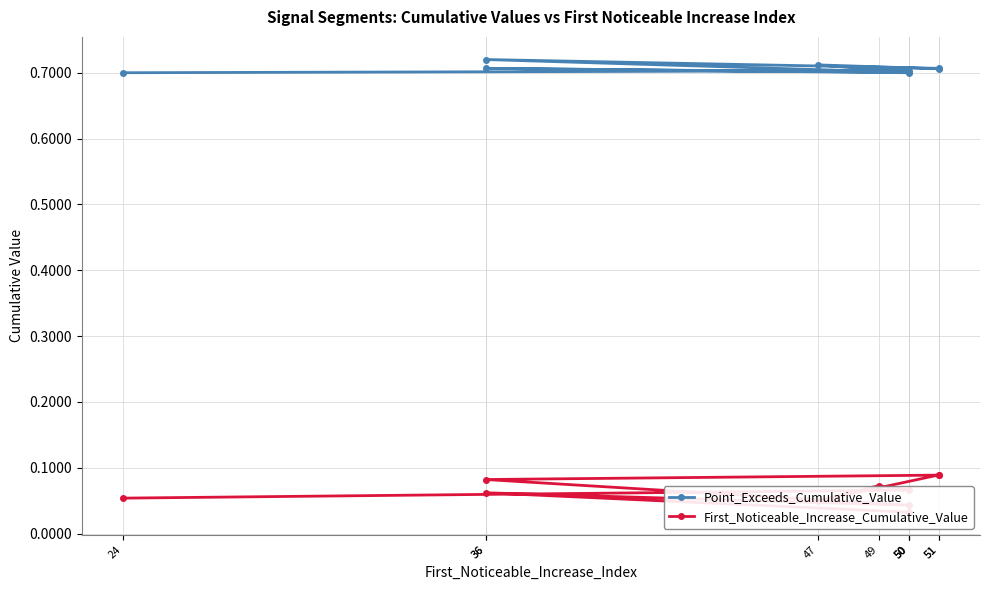

Rank the series at 49 from lowest to highest value.

First_Noticeable_Increase_Cumulative_Value, Point_Exceeds_Cumulative_Value